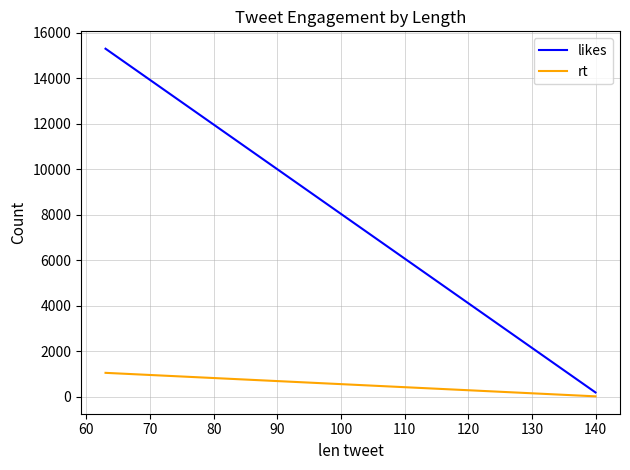

What is the highest value of the likes series?

15298